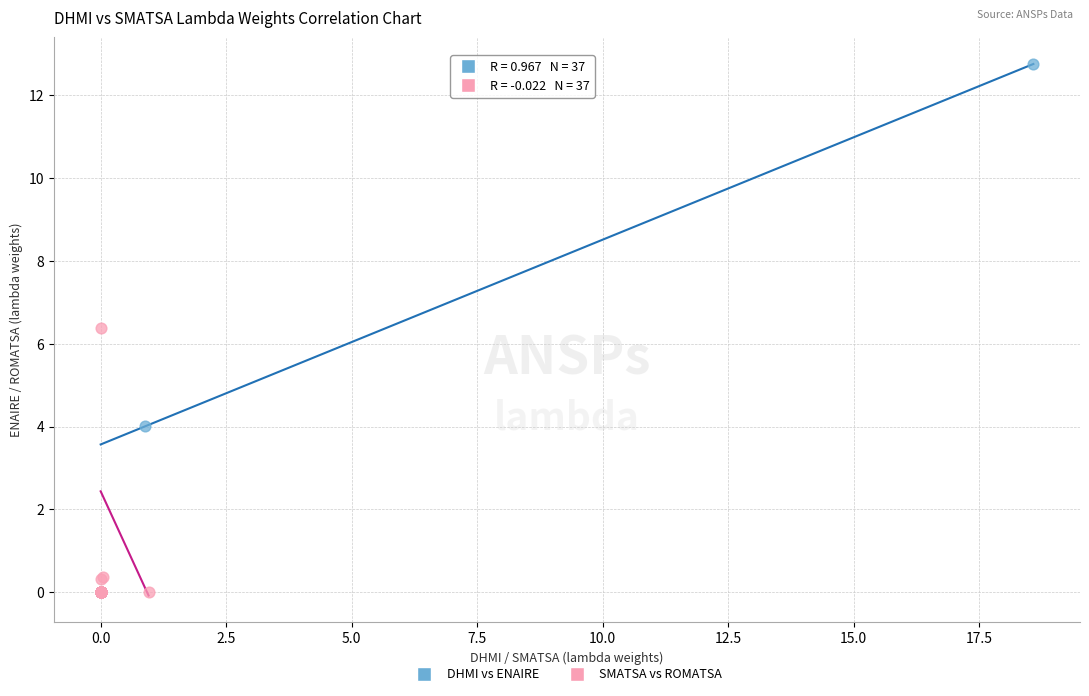

Which series has the largest Y range (max minus min)?

DHMI vs ENAIRE